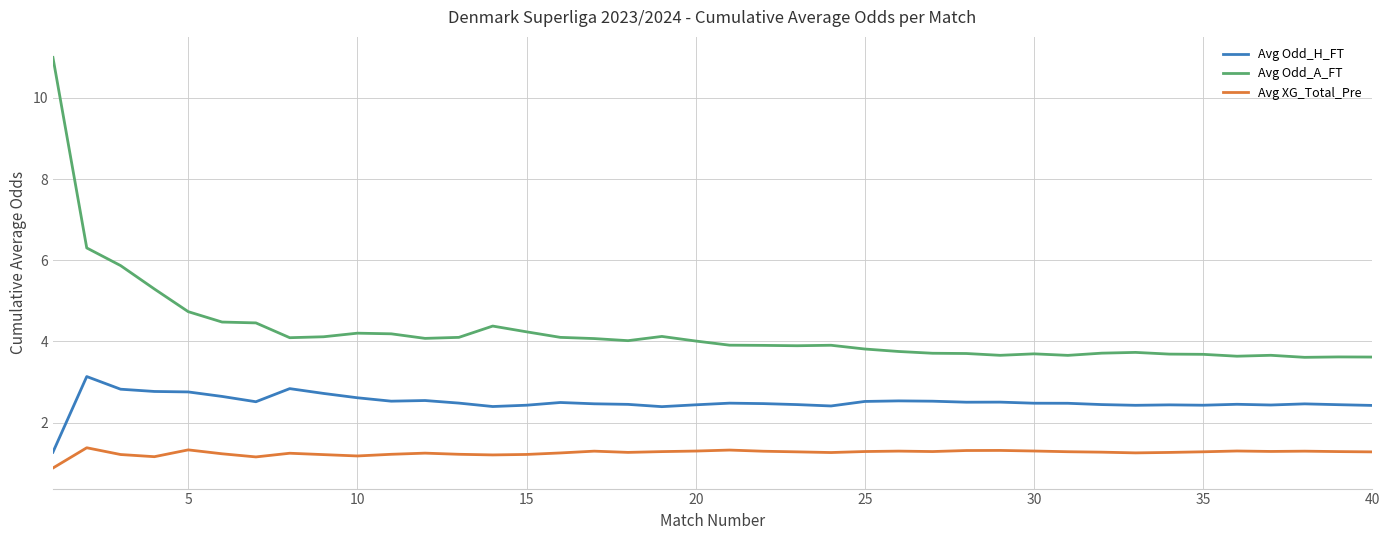

Rank the series by their maximum value, from lowest to highest.

Avg XG_Total_Pre, Avg Odd_H_FT, Avg Odd_A_FT